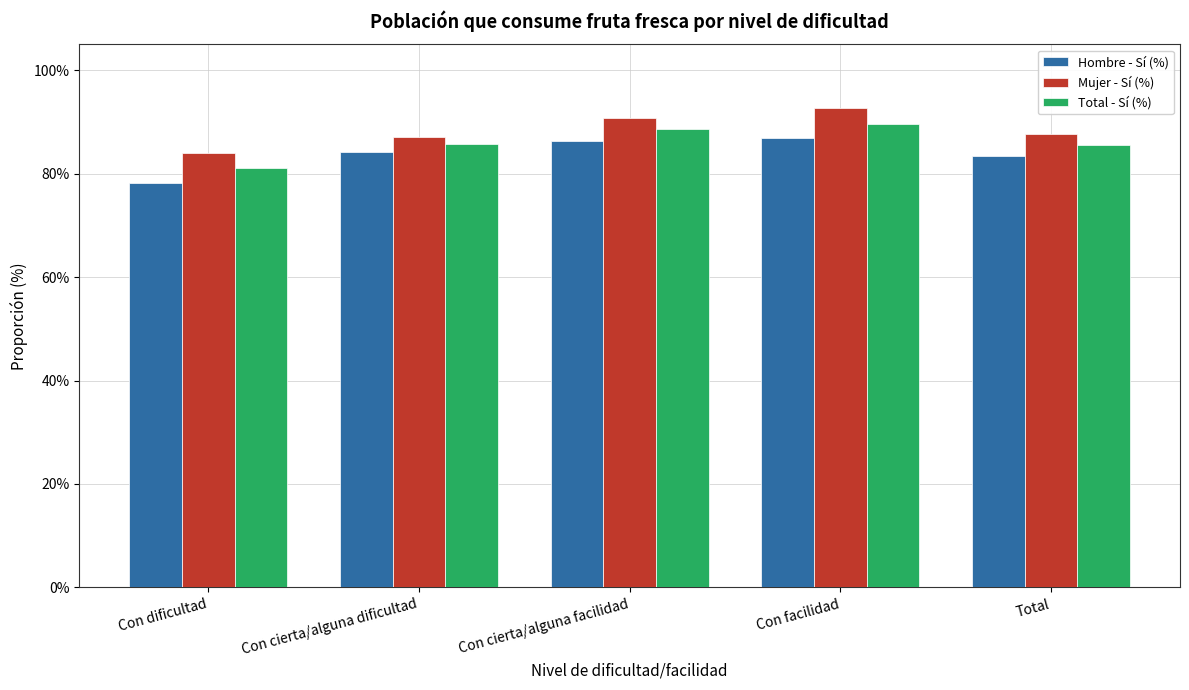

What is the spread (max minus min) of values at Con dificultad?

5.7